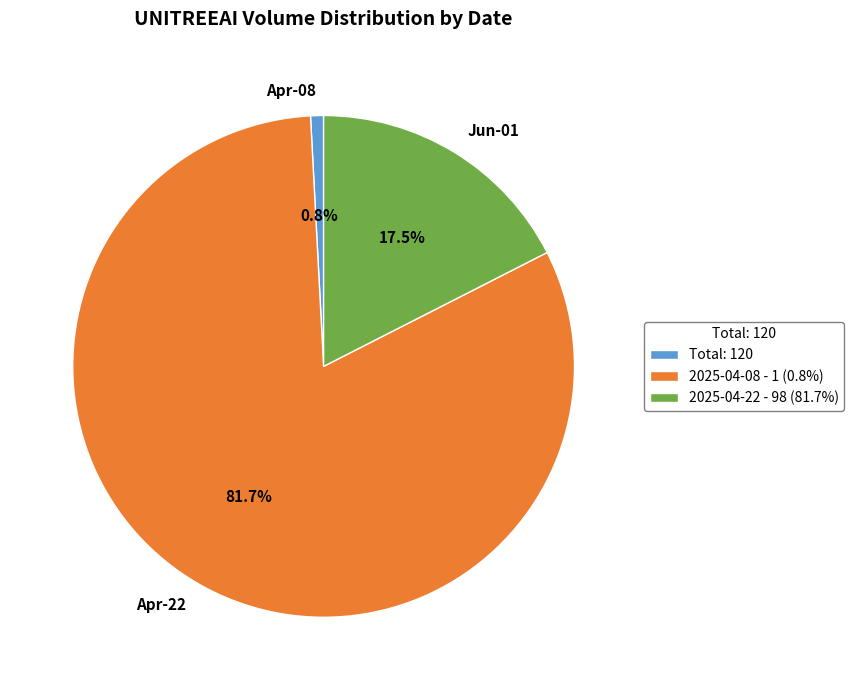

Which has a higher value, Apr-22 or Jun-01?

Apr-22